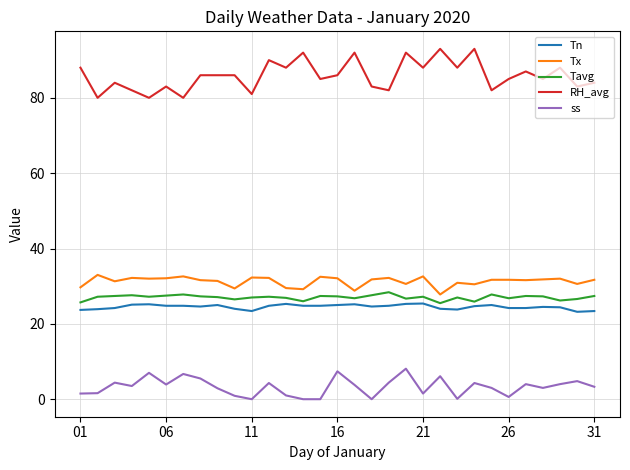

Which series has the largest total across all categories?

RH_avg